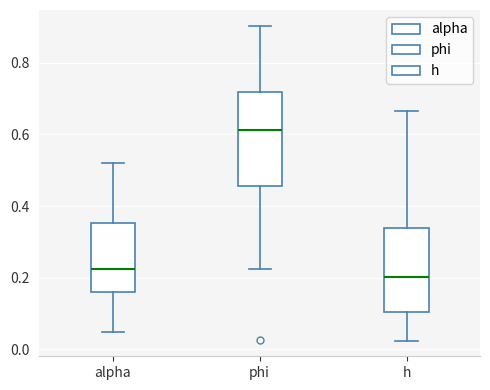

Comparing the boxes themselves (not the whiskers), which one is the tallest?

phi